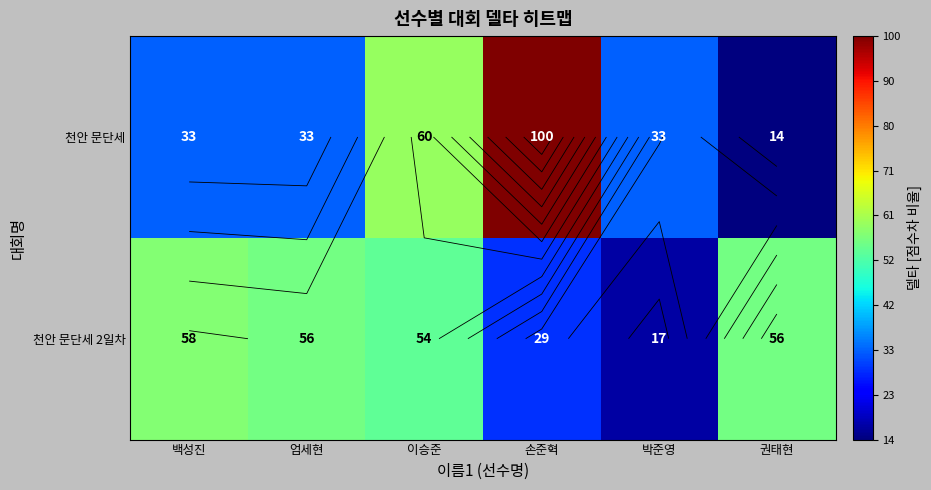

What is the difference between the second highest and second lowest values in the 천안 문단세 2일차 series?

27